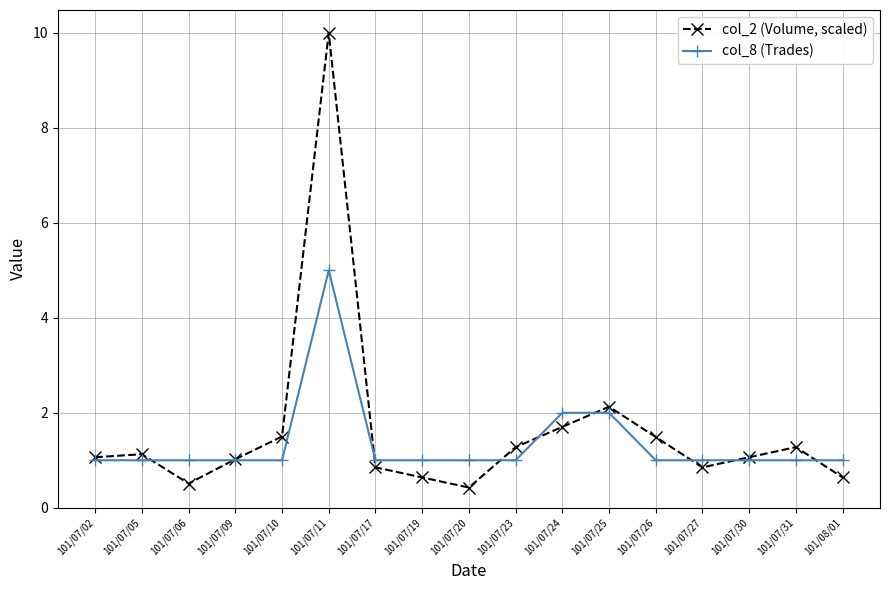

What position from the right is 101/07/06?

15